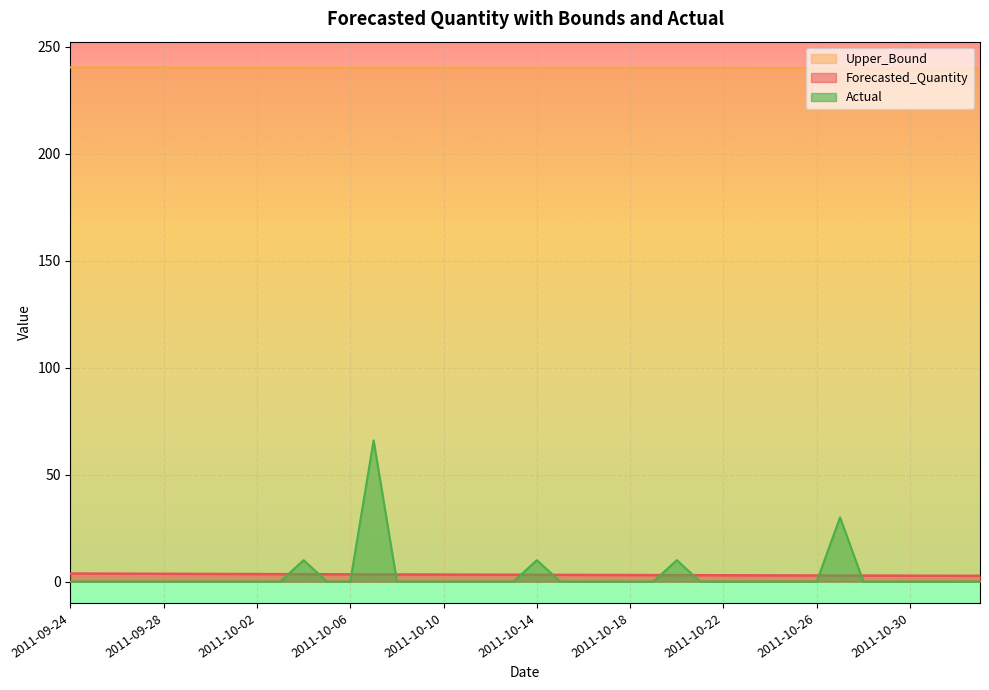

How many lines are shown in the chart?

3